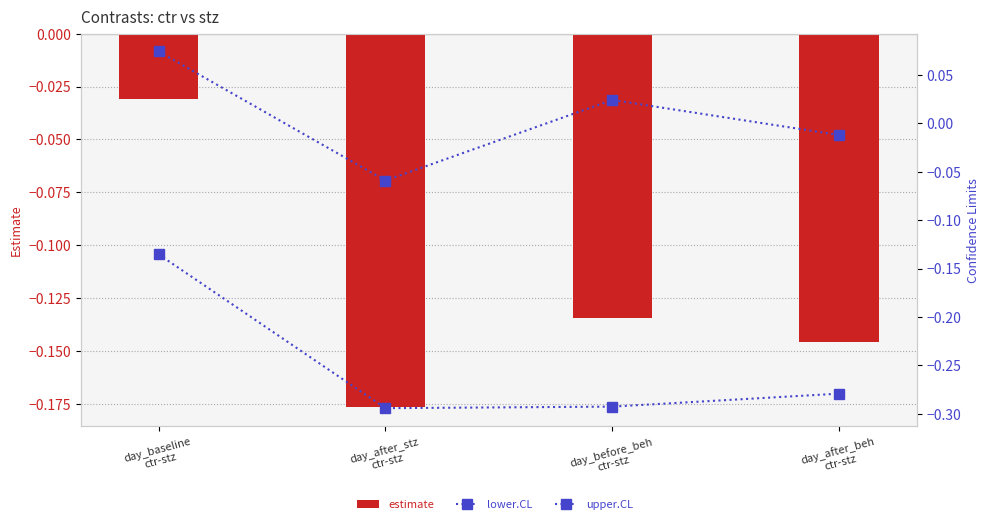

Reading right to left, list all the values displayed in this chart.

estimate: -0.1	-0.1	-0.2	-0.0
lower.CL: -0.3	-0.3	-0.3	-0.1
upper.CL: -0.0	0.0	-0.1	0.1